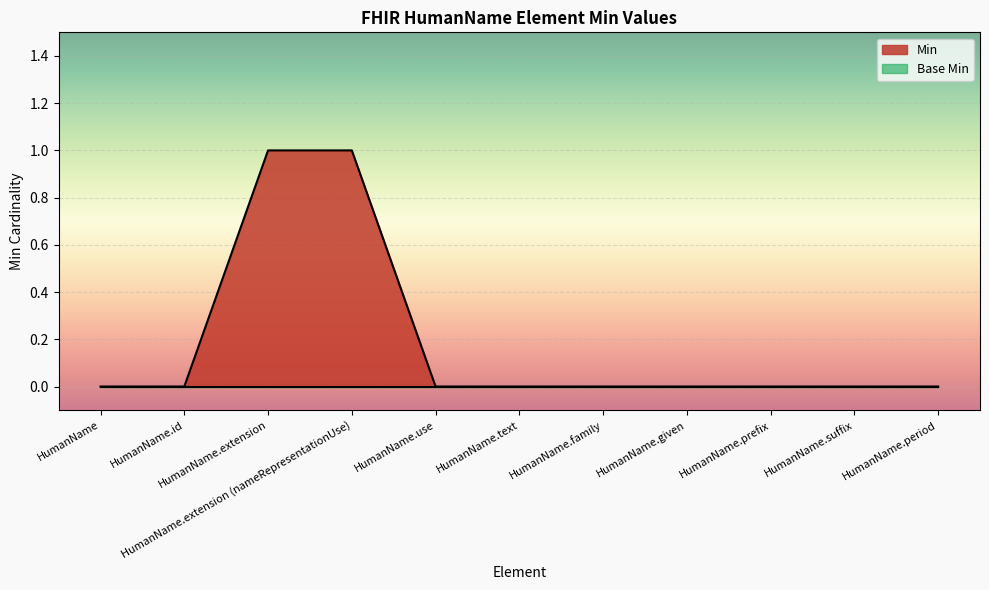

Reading left to right, what are all the values shown in this chart?

0	0	1	1	0	0	0	0	0	0	0